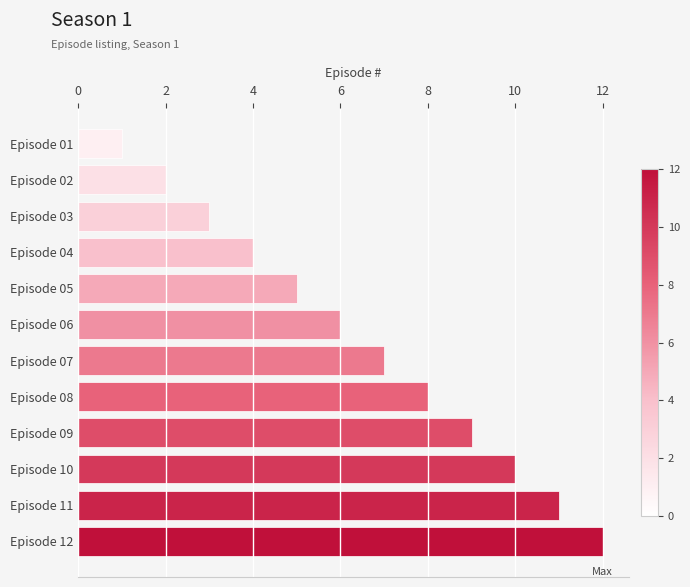

The value at Episode 06 is 6. True or false?

True